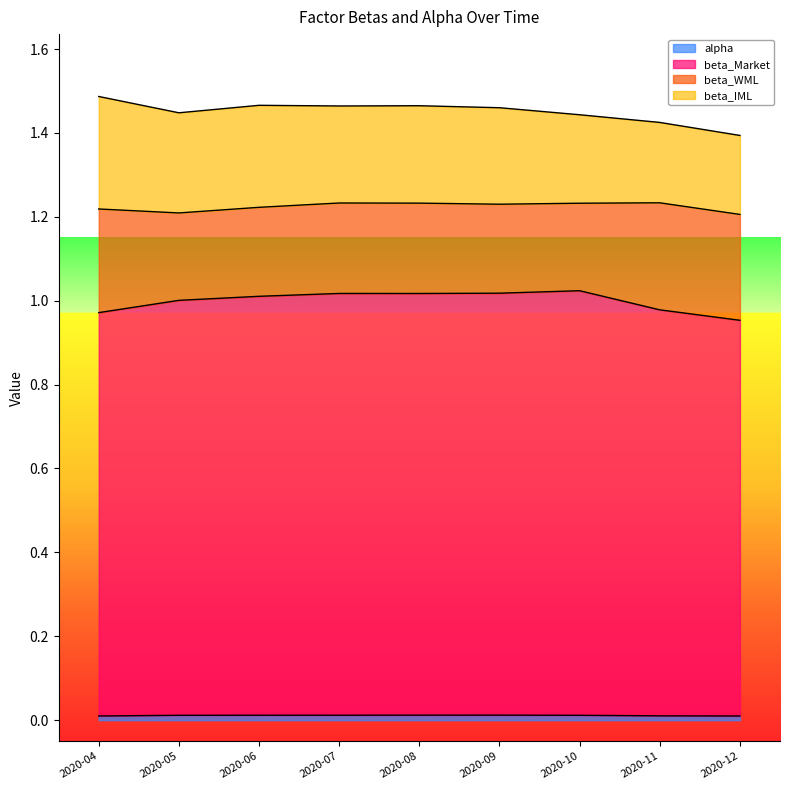

What is the spread (max minus min) of values at 2020-10?

1.0